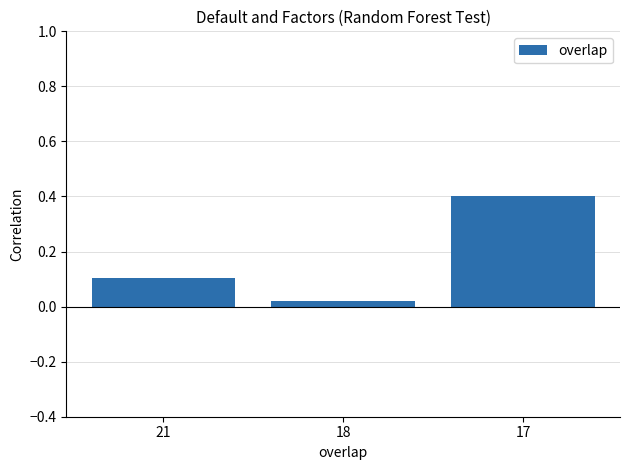

What is the value of the 3rd bar from the left?

0.4